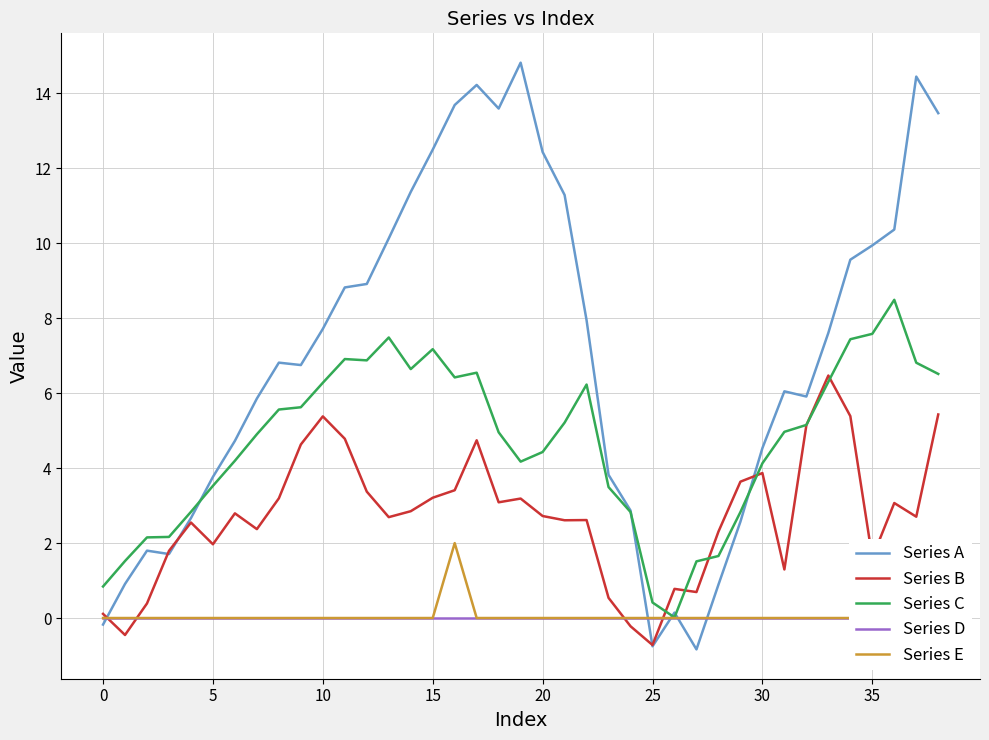

What are all the series names shown in the legend?

Series A, Series B, Series C, Series D, Series E